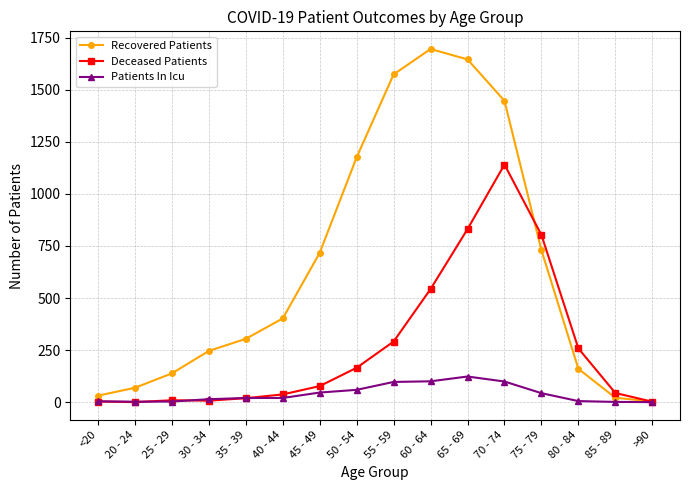

What is the total value across all series at 25 - 29?

150